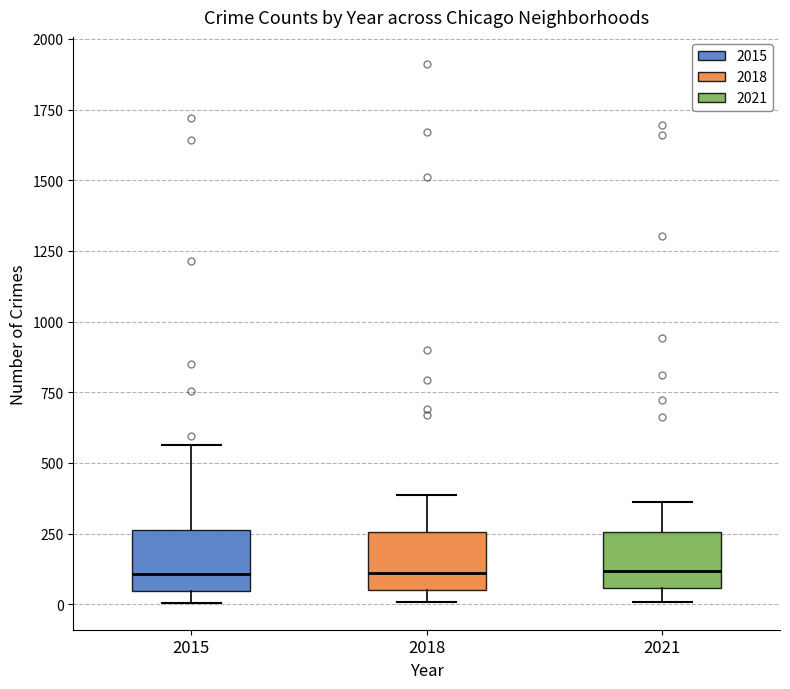

Reading left to right, read every box against the y-axis: the position of its median line, the range the box covers, and the ends of its whiskers. The values are not printed on the chart, so give them approximately, as read against the axis.

2015: median 100, box 50 to 250, whiskers 0 to 550
2018: median 100, box 50 to 250, whiskers 0 to 400
2021: median 100, box 50 to 250, whiskers 0 to 350